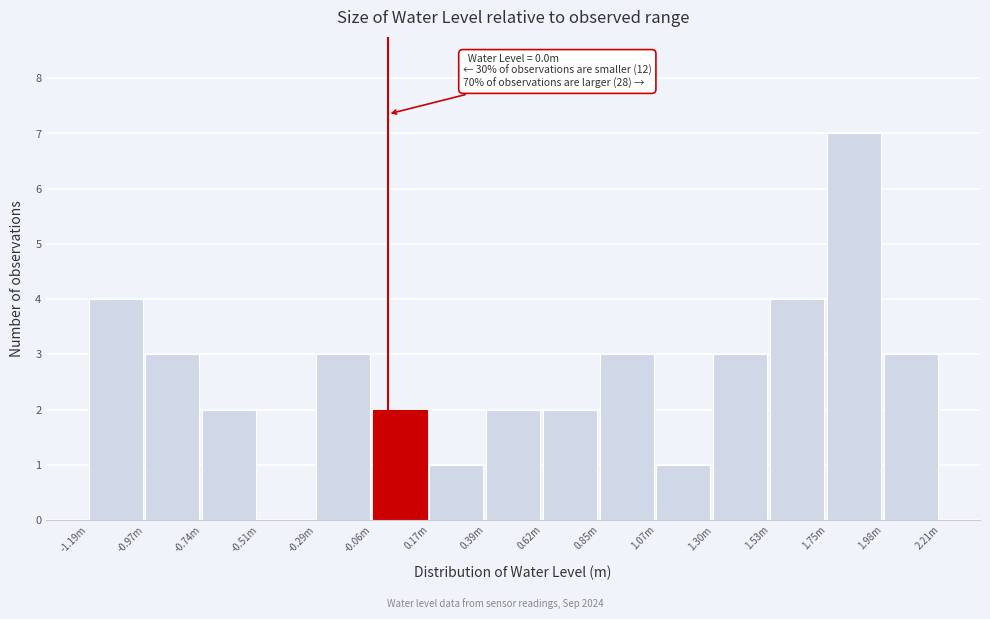

Reading left to right, list all the values displayed in this chart.

-1.19m=4	-0.97m=3	-0.74m=2	-0.51m=0	-0.29m=3	-0.06m=2	0.17m=1	0.39m=2	0.62m=2	0.85m=3	1.07m=1	1.30m=3	1.53m=4	1.75m=7	1.98m=3